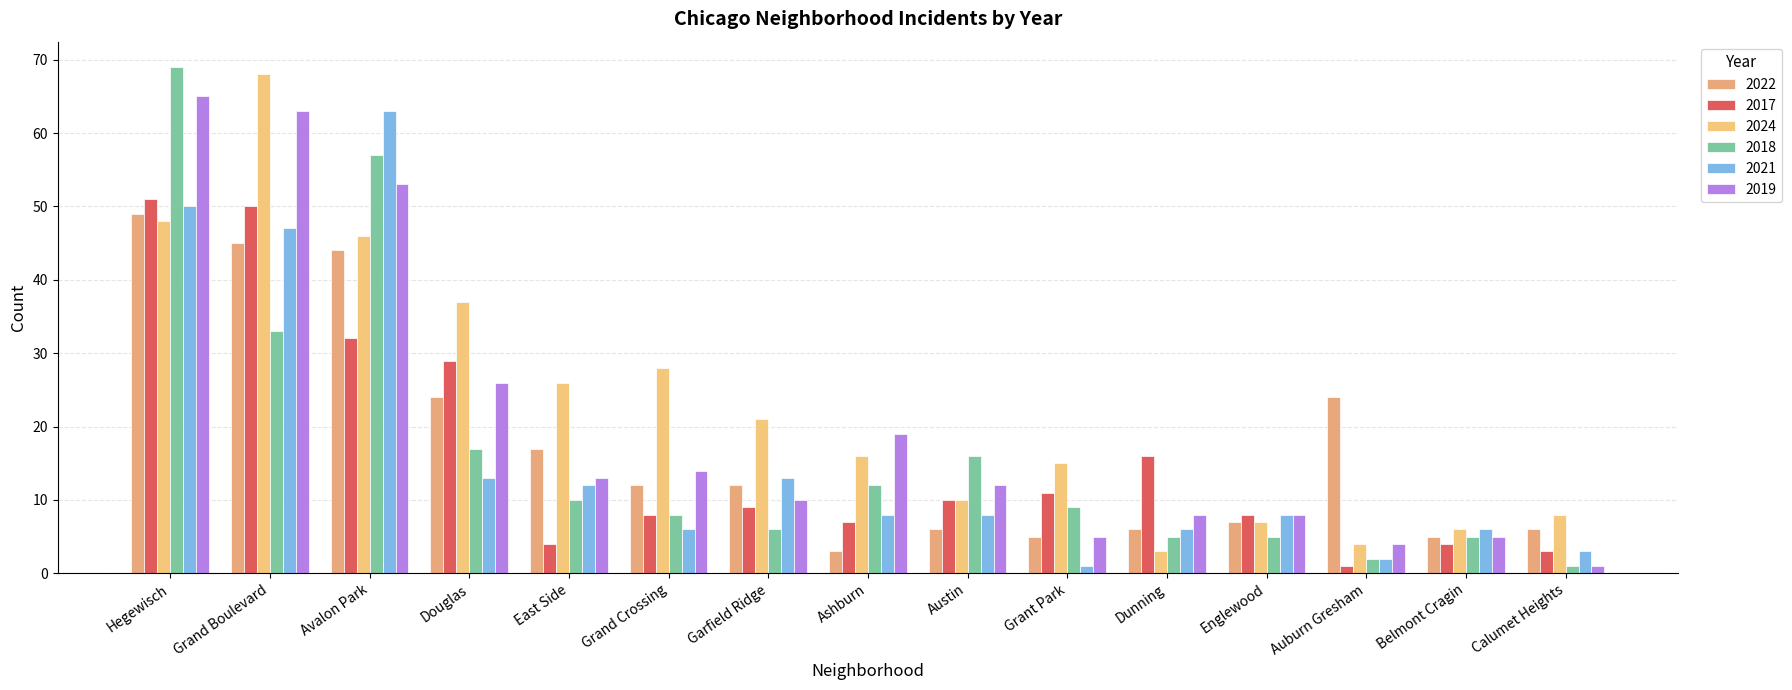

At which category is the sum across all series the highest?

Hegewisch